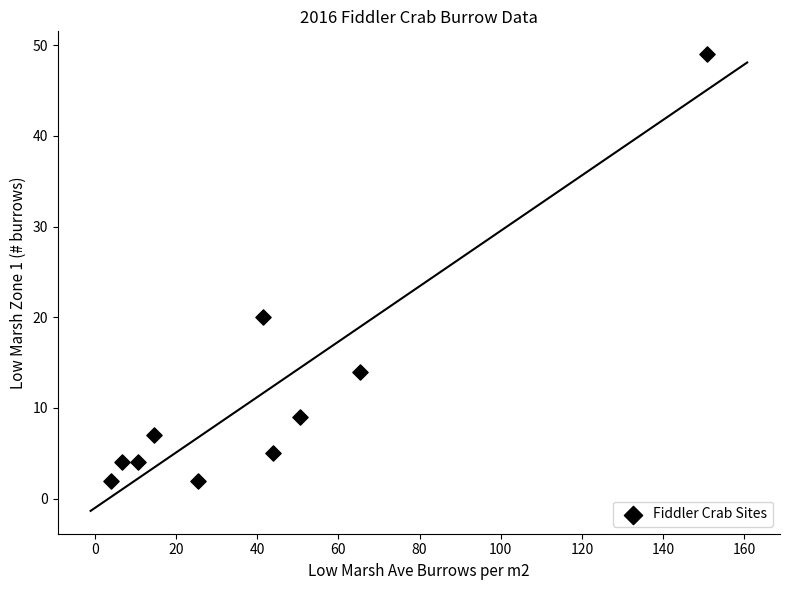

What Y value in the scatter plot is closest to 25?

20